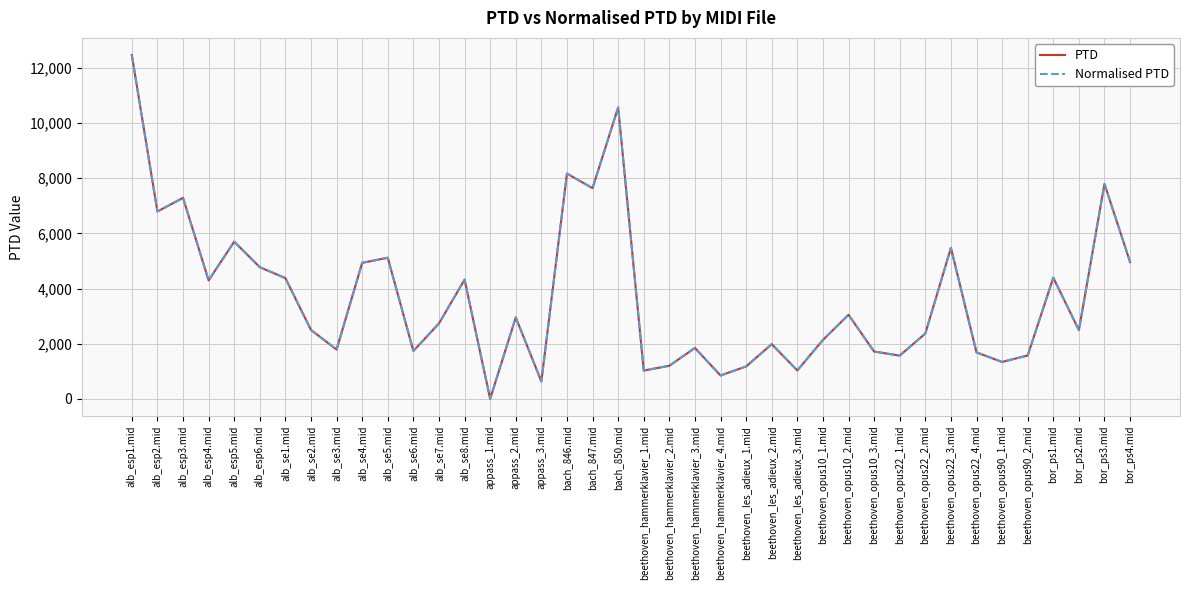

Is it true that Normalised PTD equals 9072.0 at alb_se5.mid?

False